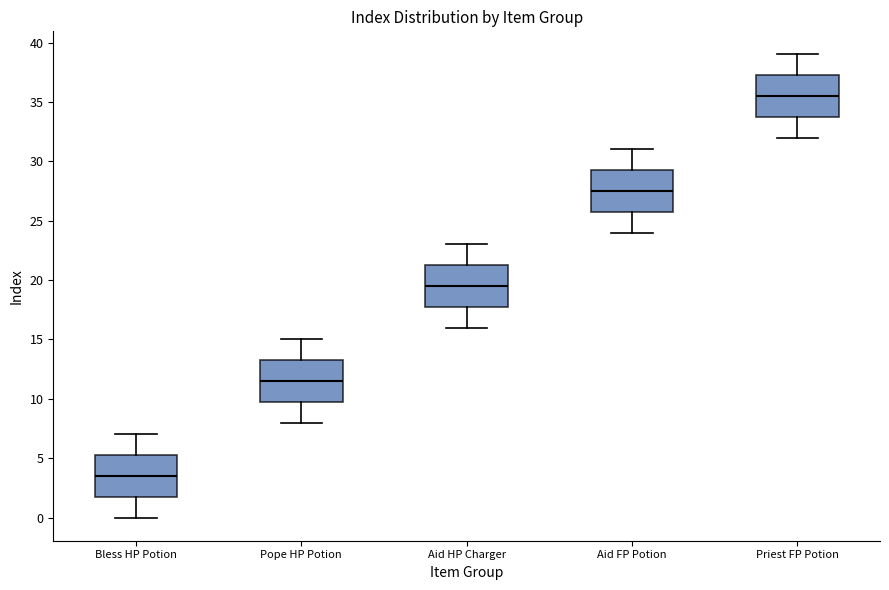

Reading left to right, transcribe this box plot: for each box, give where its median line is, the range the box spans, and where its two whiskers end, as read against the y-axis. The values are not printed on the chart, so give them approximately, as read against the axis.

Bless HP Potion: median 3.5, box 2.0 to 5.5, whiskers 0.0 to 7.0
Pope HP Potion: median 11.5, box 10.0 to 13.5, whiskers 8.0 to 15.0
Aid HP Charger: median 19.5, box 18.0 to 21.5, whiskers 16.0 to 23.0
Aid FP Potion: median 27.5, box 26.0 to 29.5, whiskers 24.0 to 31.0
Priest FP Potion: median 35.5, box 34.0 to 37.5, whiskers 32.0 to 39.0